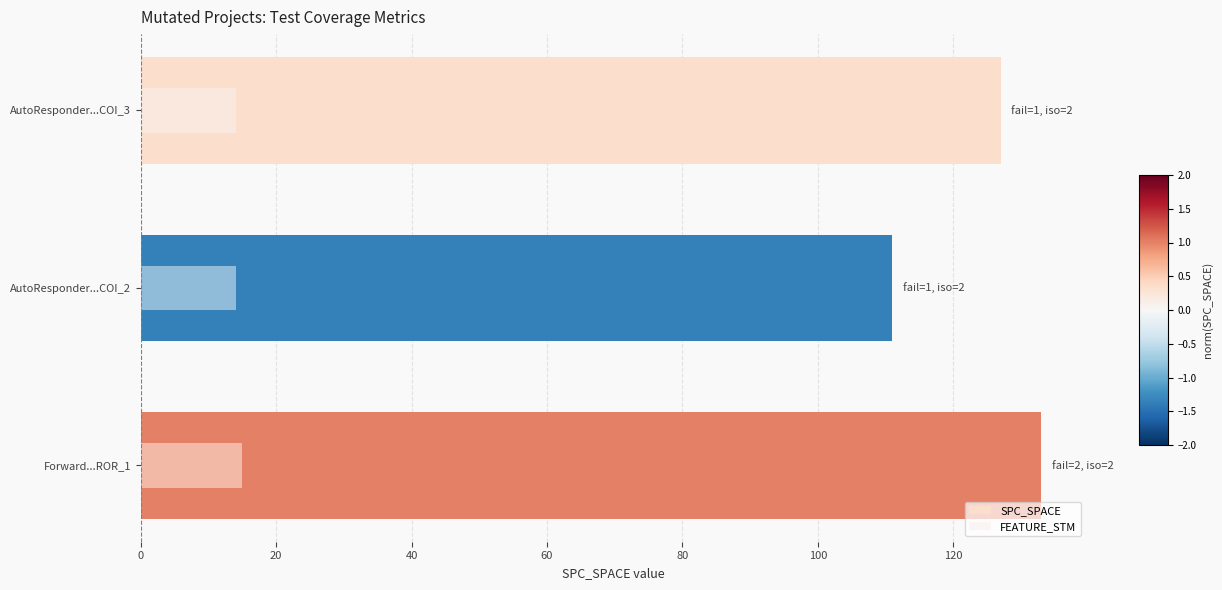

List the series in order of their overall mean, highest first.

SPC_SPACE, FEATURE_STM